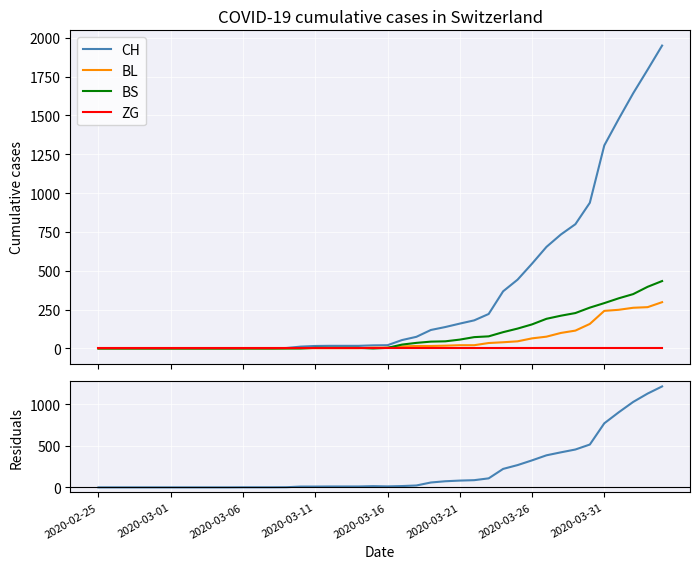

After their last crossing, which series has the higher values: BL or BS?

BS